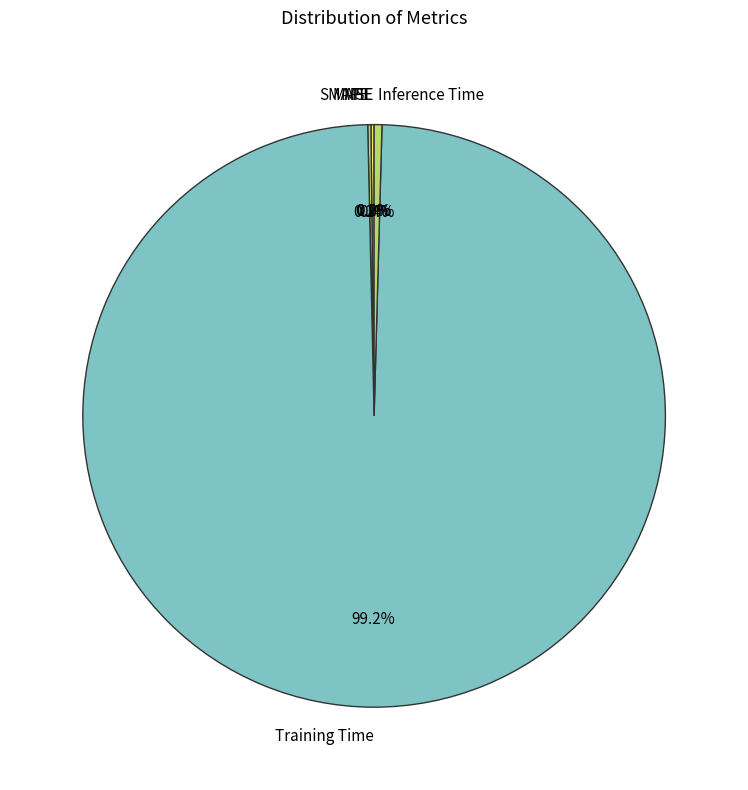

Which category has the biggest portion of the pie?

Training Time